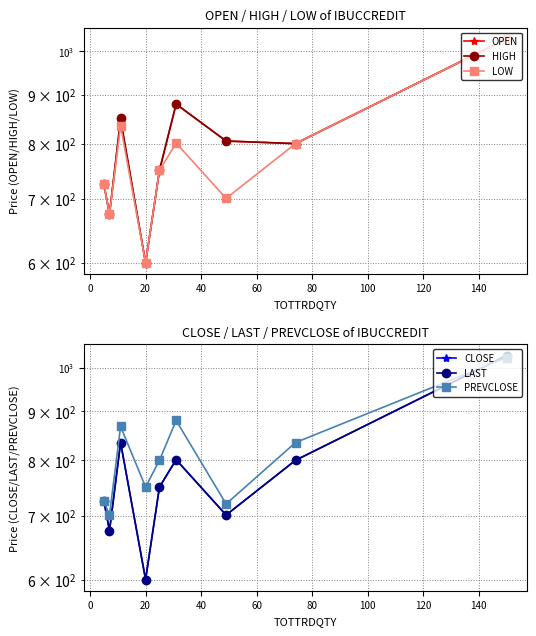

What is the smallest value displayed?

600.0